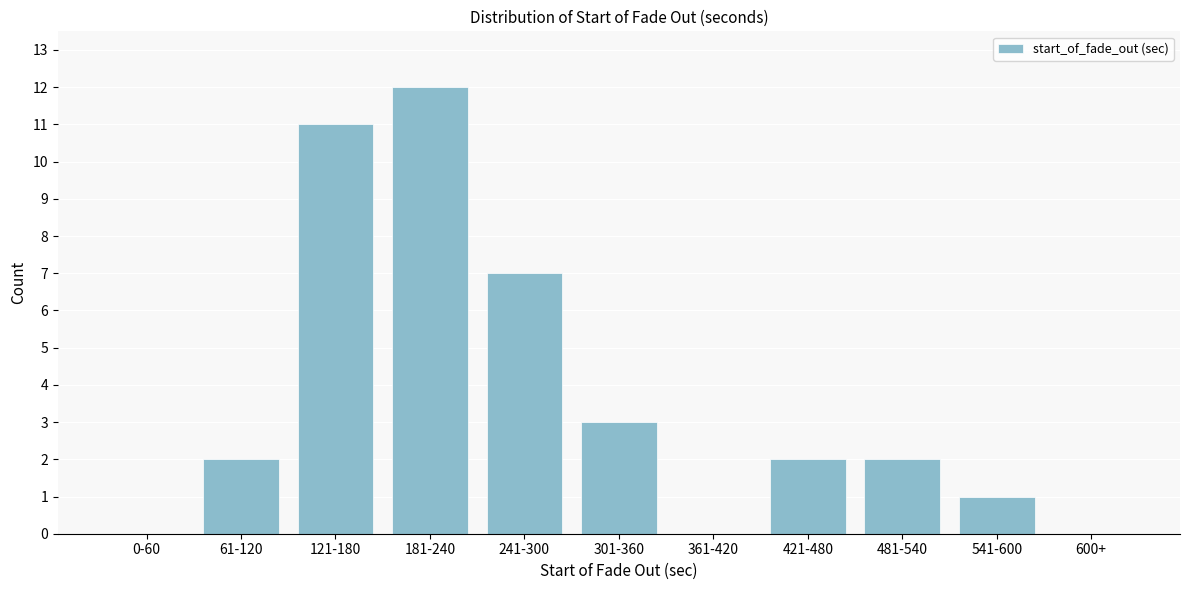

Reading left to right, extract all data points from this chart.

0-60=0	61-120=2	121-180=11	181-240=12	241-300=7	301-360=3	361-420=0	421-480=2	481-540=2	541-600=1	600+=0